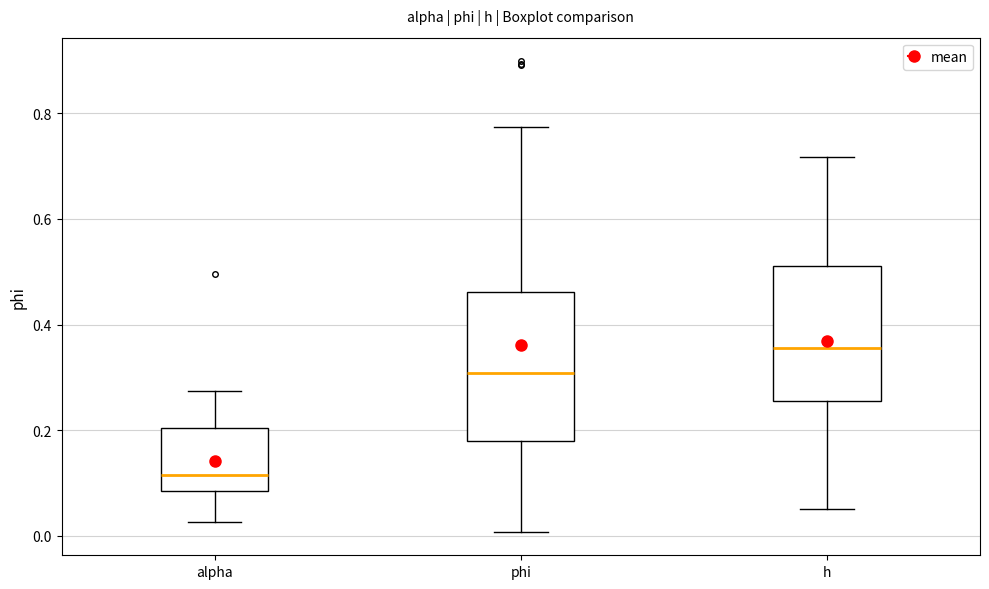

Reading left to right, transcribe this box plot: for each box, give where its median line is, the range the box spans, and where its two whiskers end, as read against the y-axis. The values are not printed on the chart, so give them approximately, as read against the axis.

alpha: median 0.12, box 0.08 to 0.20, whiskers 0.02 to 0.28
phi: median 0.30, box 0.18 to 0.46, whiskers 0.00 to 0.78
h: median 0.36, box 0.26 to 0.52, whiskers 0.06 to 0.72